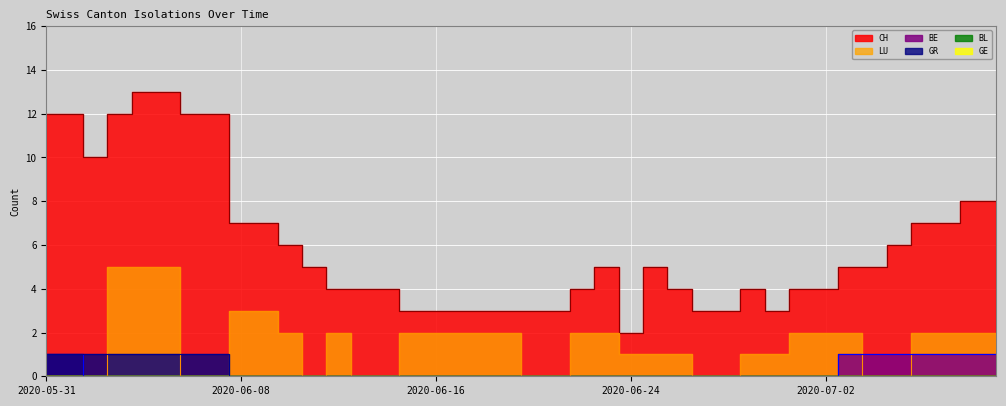

At 2020-06-07, list the series in order from largest to smallest.

CH, GR, BE, LU